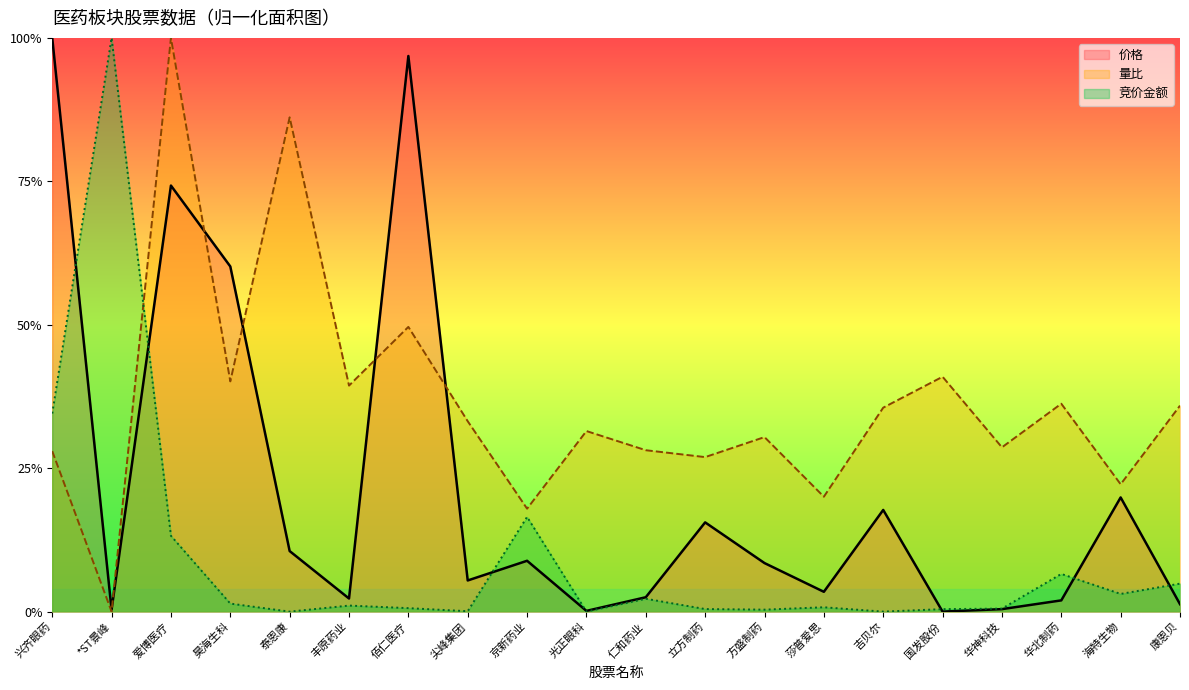

True or false: 价格 has more than 0 points higher than both neighbors.

True